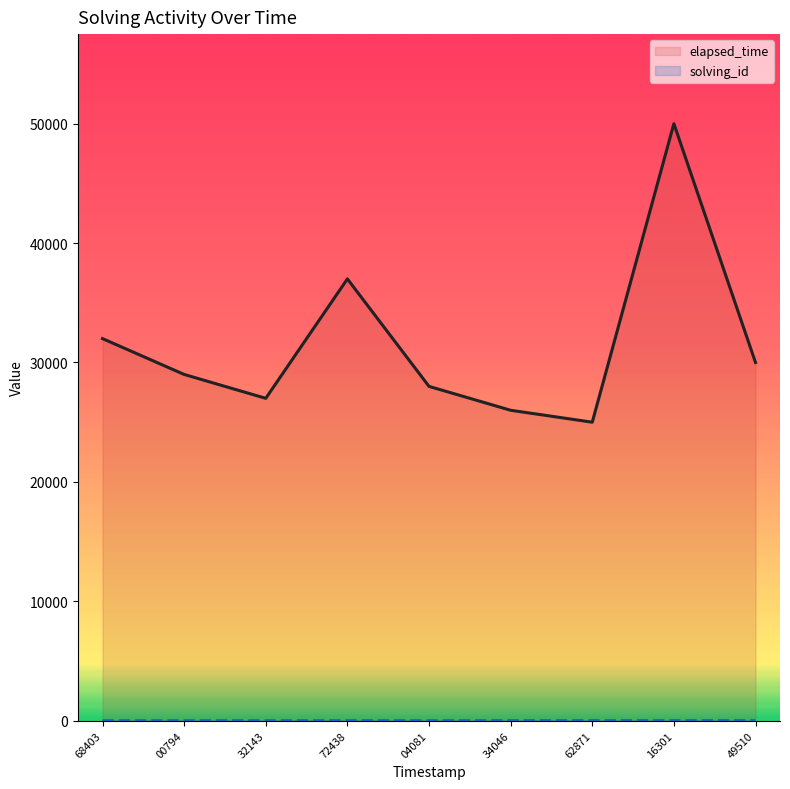

In elapsed_time_line, how many points are lower than both neighbors (excluding endpoints)?

2